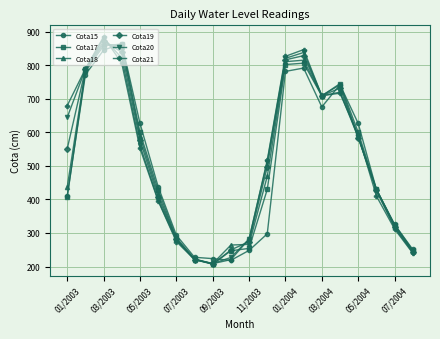

True or false: Cota21 has more than 0 interior local peaks.

True